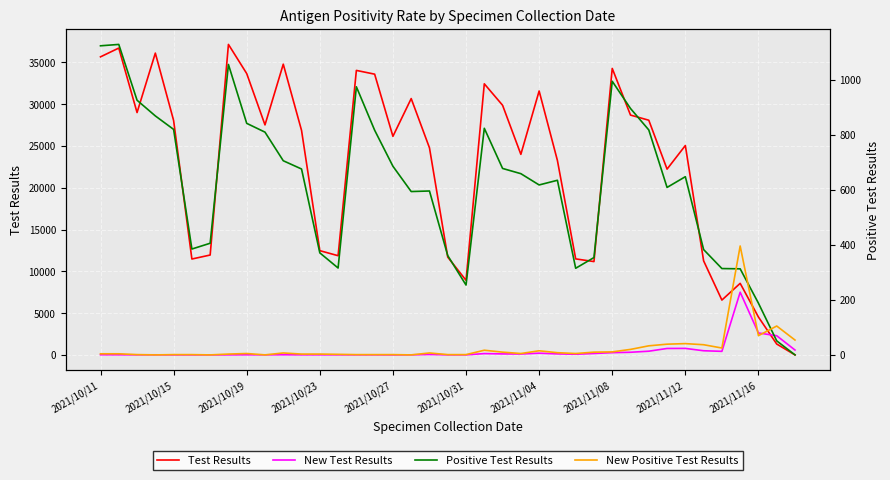

How many lines are shown in the chart?

4